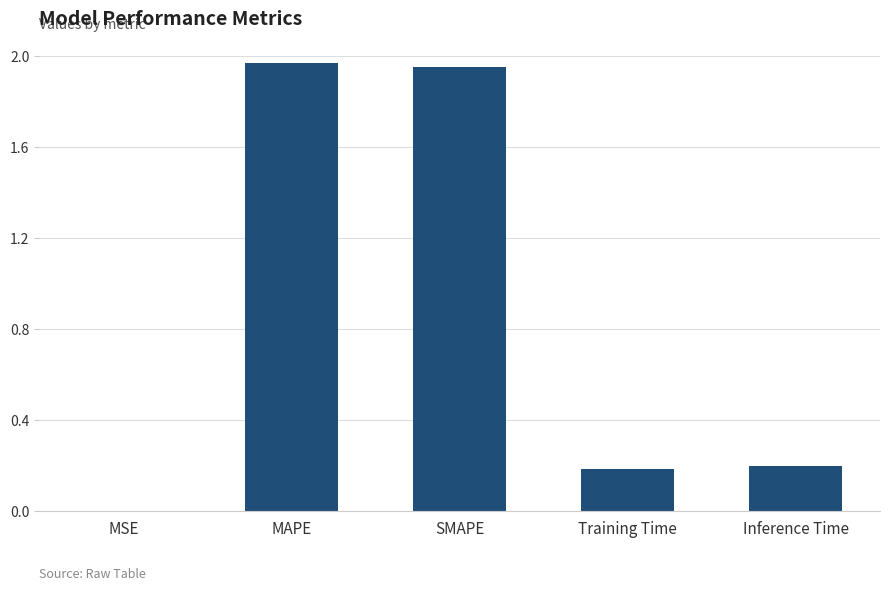

What is the difference between the values at SMAPE and Training Time?

1.8